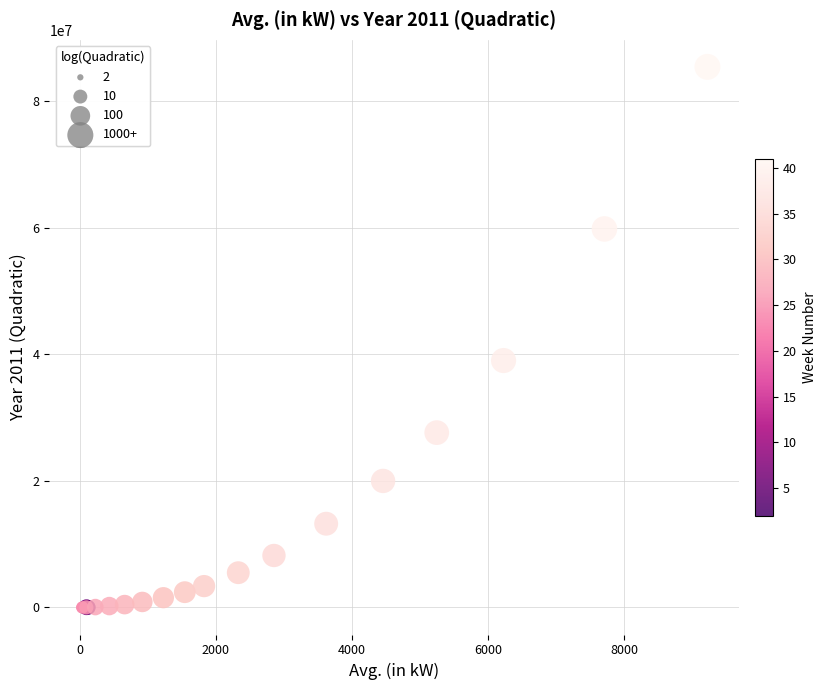

What Y value in the scatter plot is closest to 42693963?

39002692.6